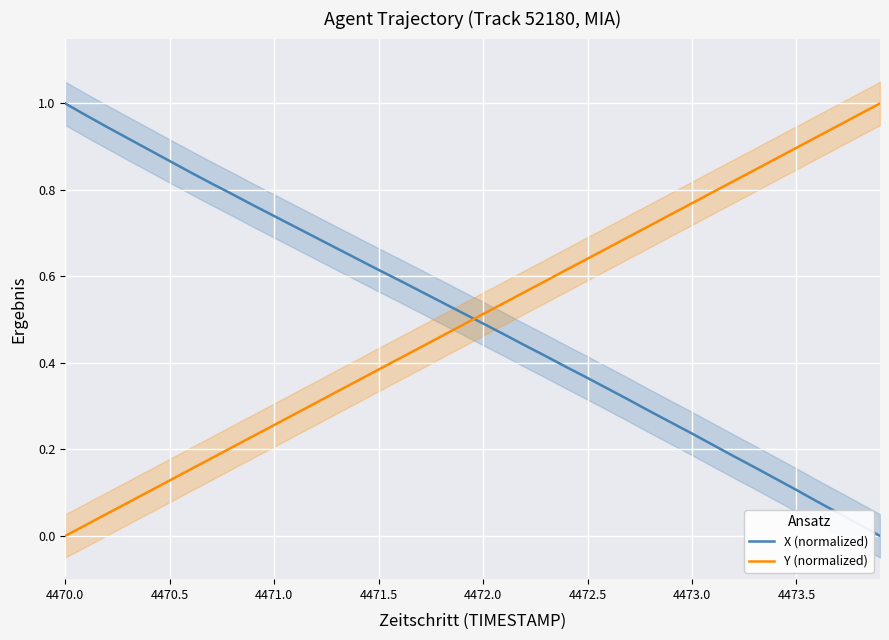

Reading left to right, extract all data points from this chart.

X (normalized): 1.0	1.0	0.9	0.9	0.9	0.9	0.8	0.8	0.8	0.8	0.7	0.7	0.7	0.7	0.6	0.6	0.6	0.6	0.5	0.5	0.5	0.5	0.4	0.4	0.4	0.4	0.3	0.3	0.3	0.3	0.2	0.2	0.2	0.2	0.1	0.1	0.1	0.1	0.0	0.0
Y (normalized): 0.0	0.0	0.1	0.1	0.1	0.1	0.2	0.2	0.2	0.2	0.3	0.3	0.3	0.3	0.4	0.4	0.4	0.4	0.5	0.5	0.5	0.5	0.6	0.6	0.6	0.6	0.7	0.7	0.7	0.7	0.8	0.8	0.8	0.8	0.9	0.9	0.9	0.9	1.0	1.0